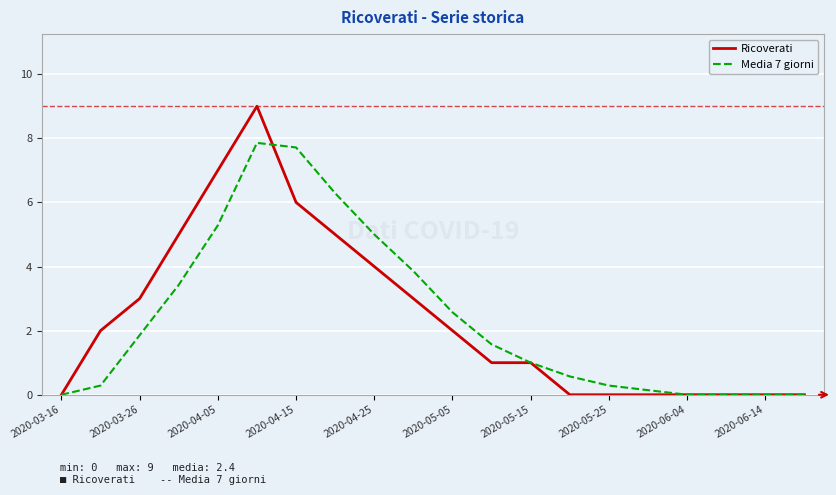

List the series in order of their peak value, lowest first.

Media 7 giorni, Ricoverati